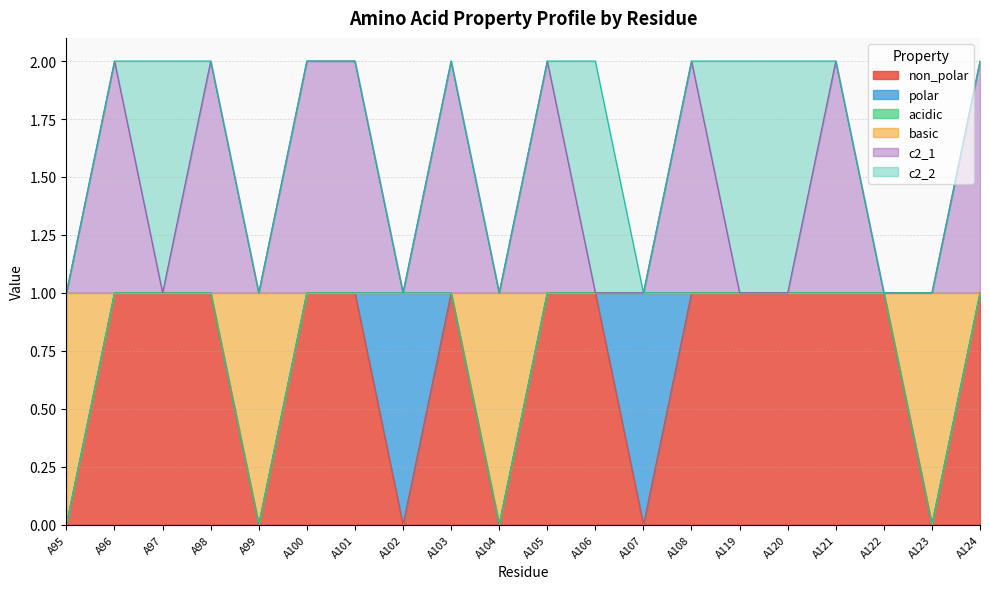

True or false: c2_1 and basic intersect in this chart.

False